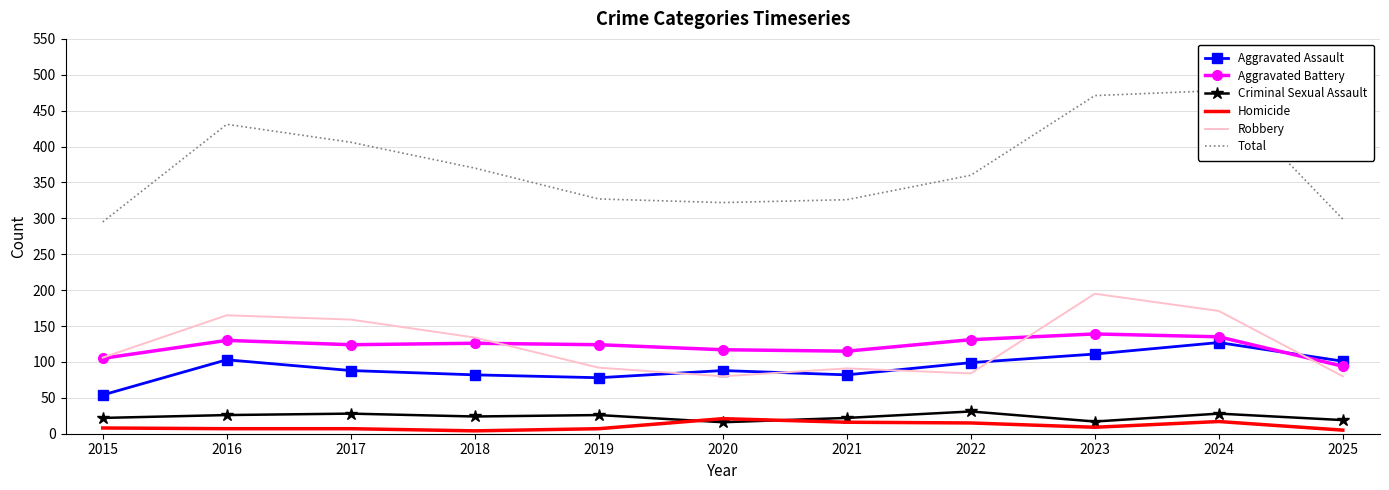

Count the number of data series in this chart.

6